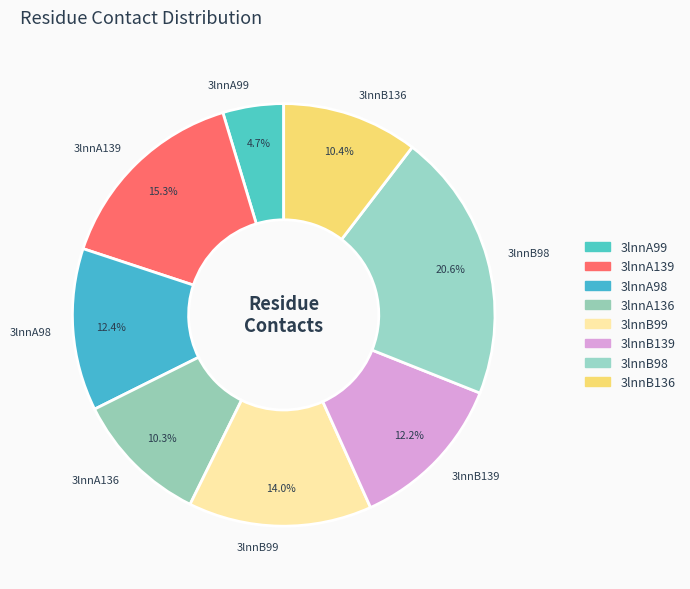

Which has a higher value, 3lnnB139 or 3lnnB99?

3lnnB99